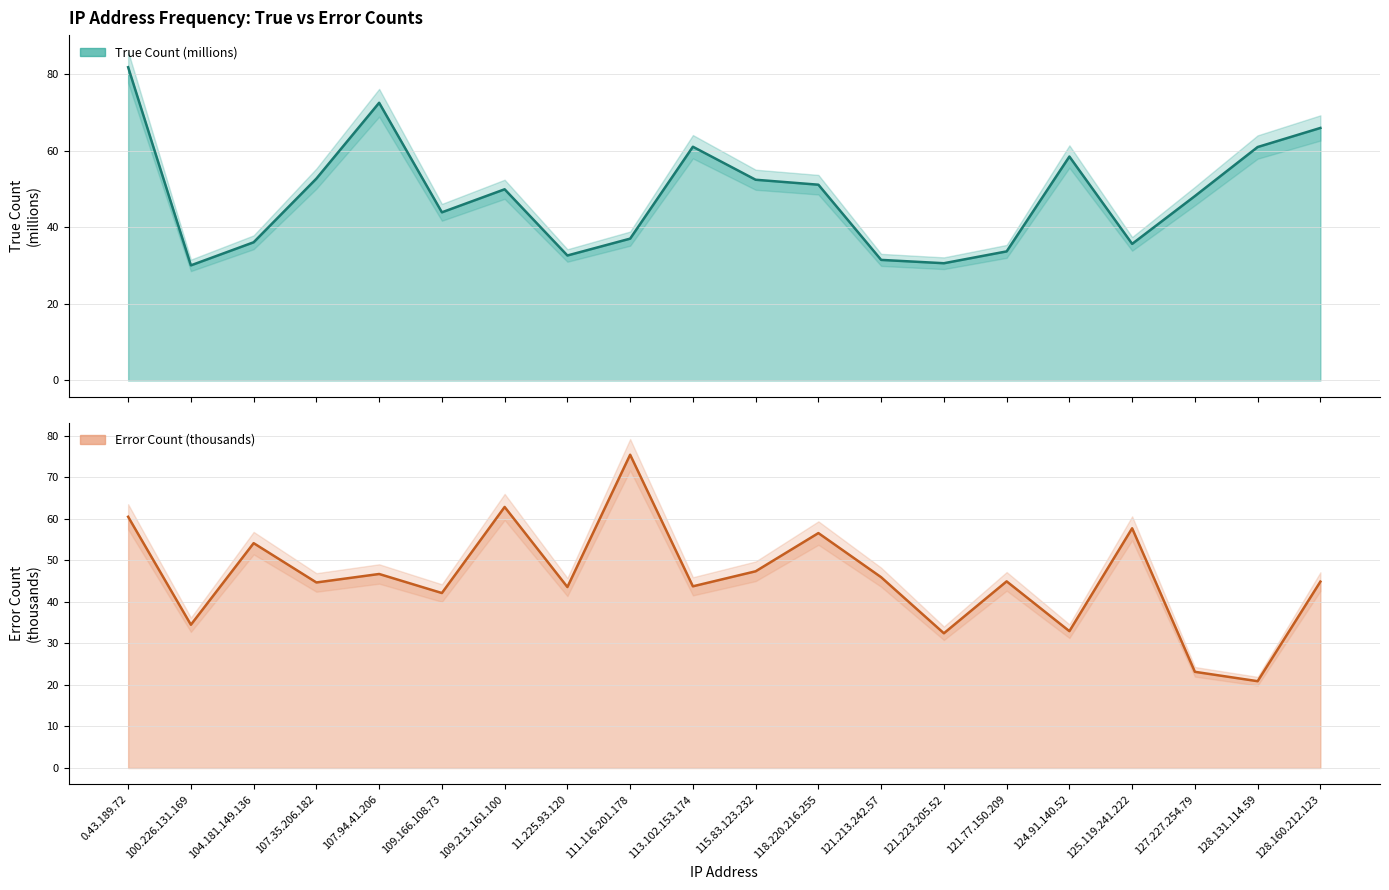

What is the label of the 2nd point from the left?

100.226.131.169